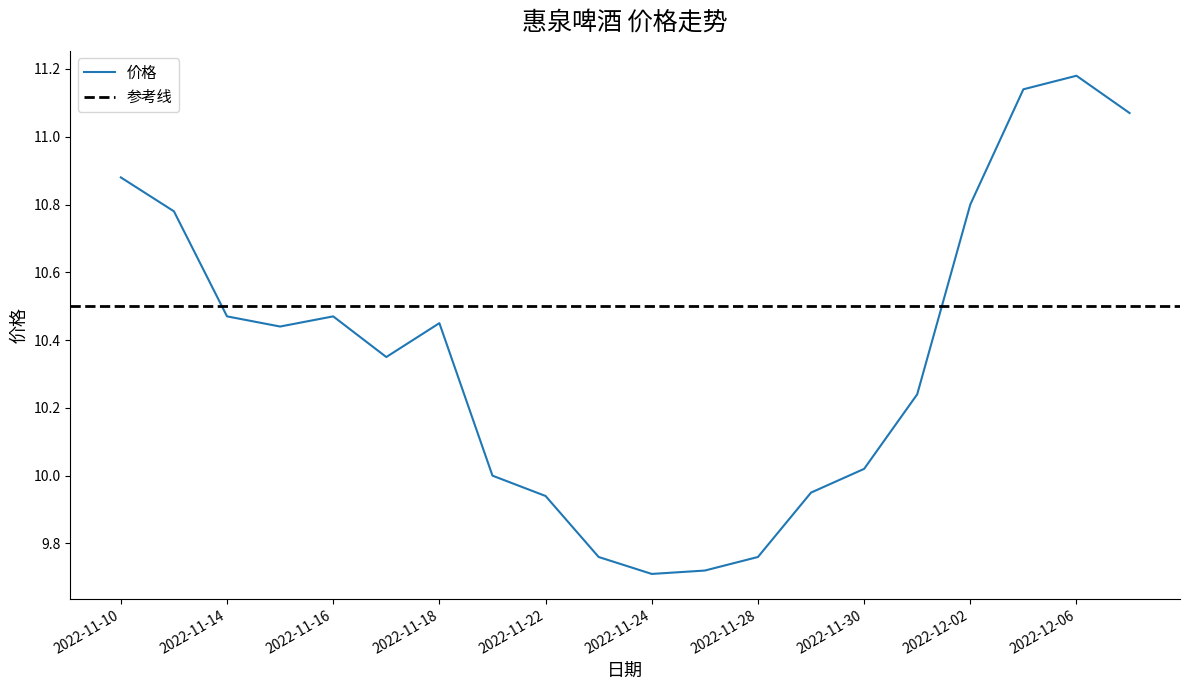

At which label is the value closest to 10?

2022-11-21